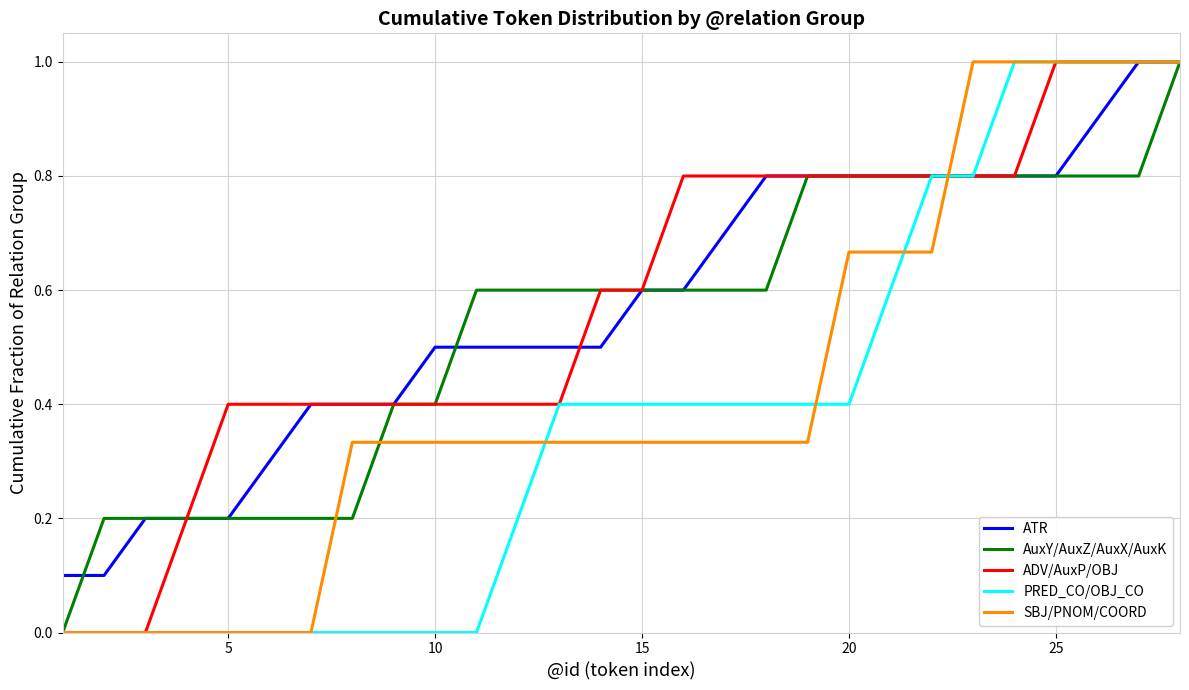

Count the PRED_CO/OBJ_CO values in the range 0 to 1.

28